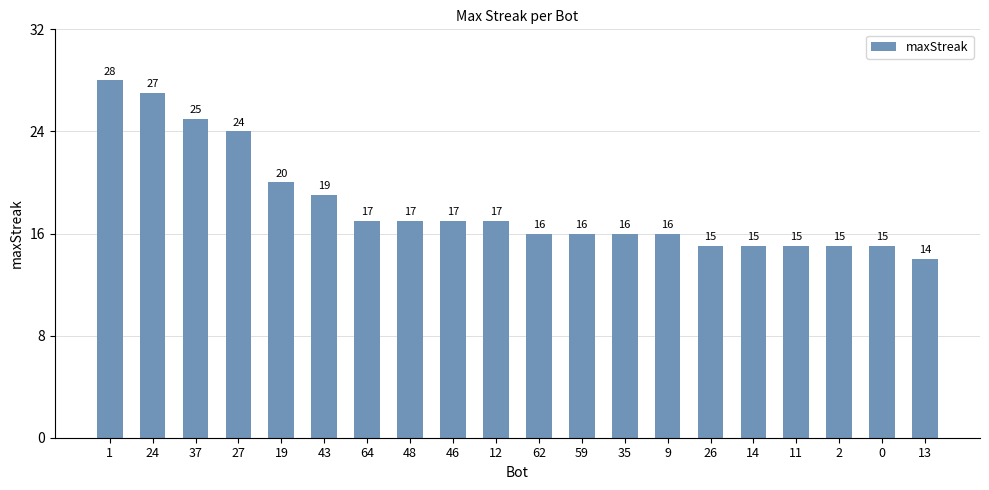

What is the minimum value shown in the chart?

14